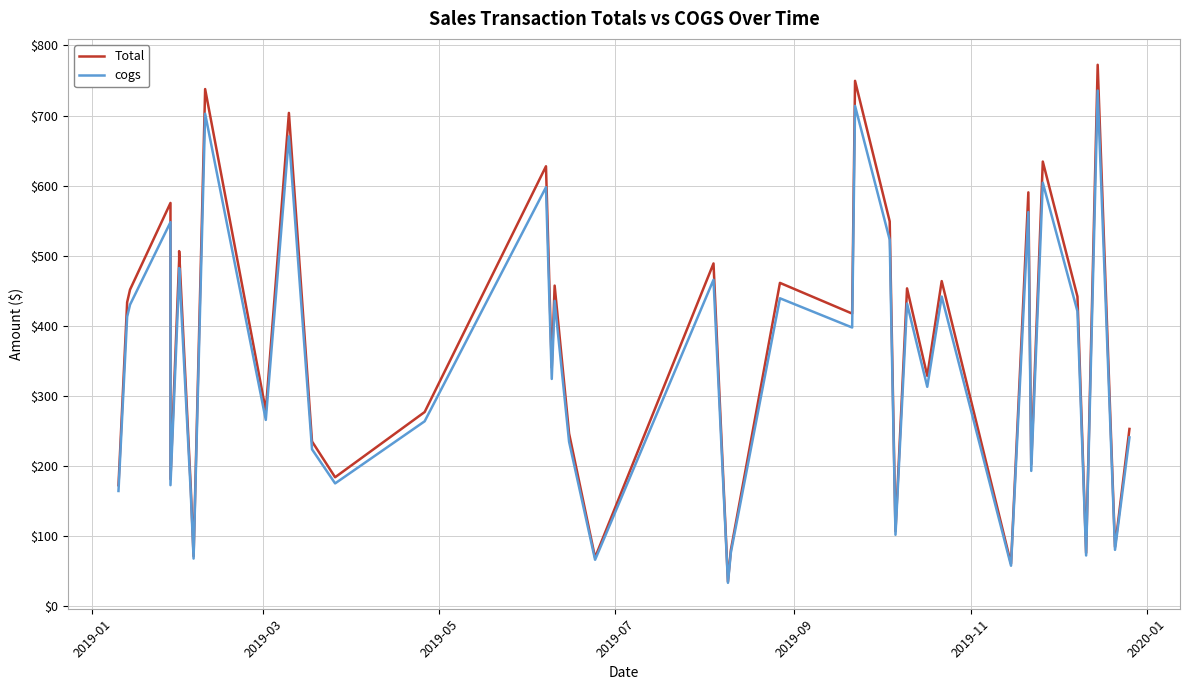

What is the difference between the second highest and minimum values in the Total series?

714.3